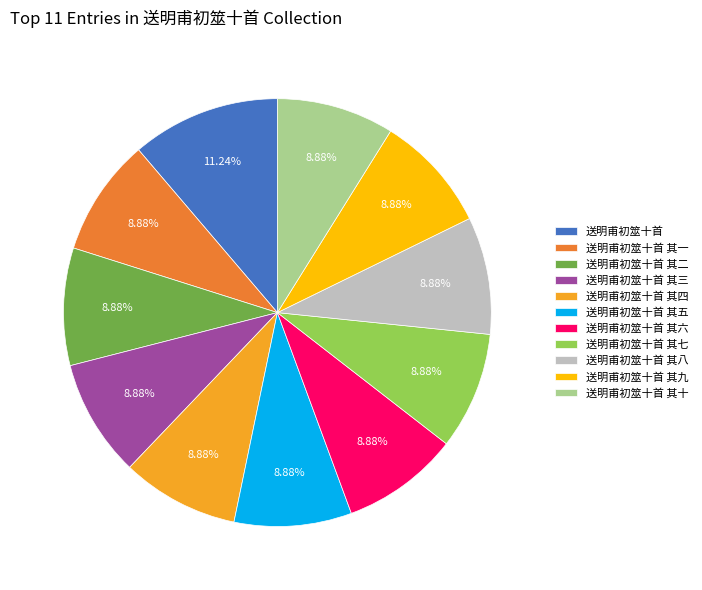

How many segments does this pie chart have?

11